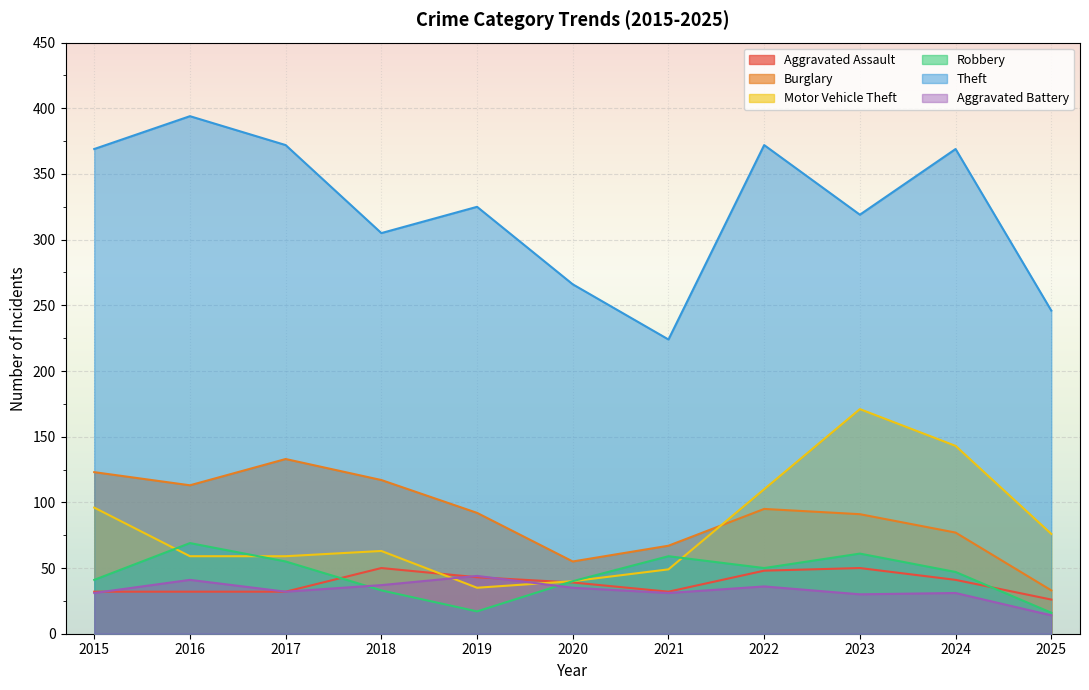

What is the sum of all Aggravated Assault values?

425